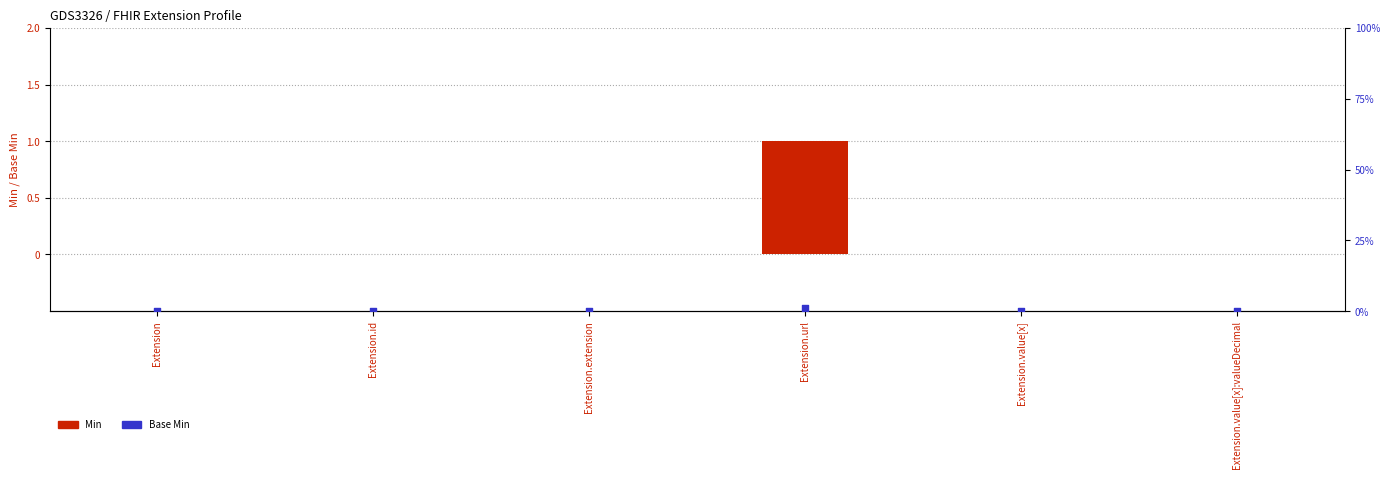

Which series contains the highest Y value?

Min